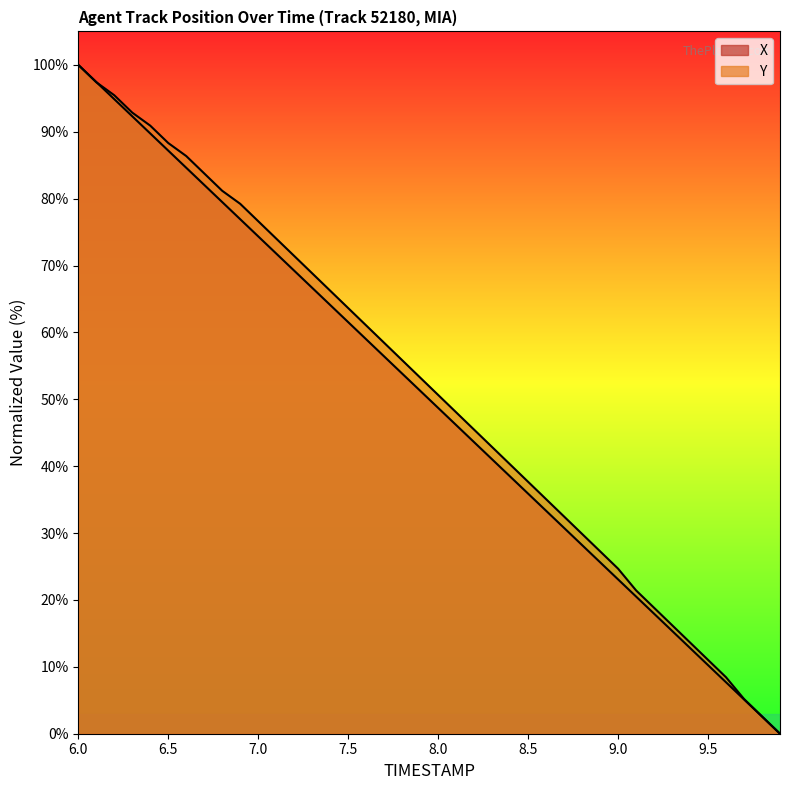

How many values in the Y series exceed 53?

20